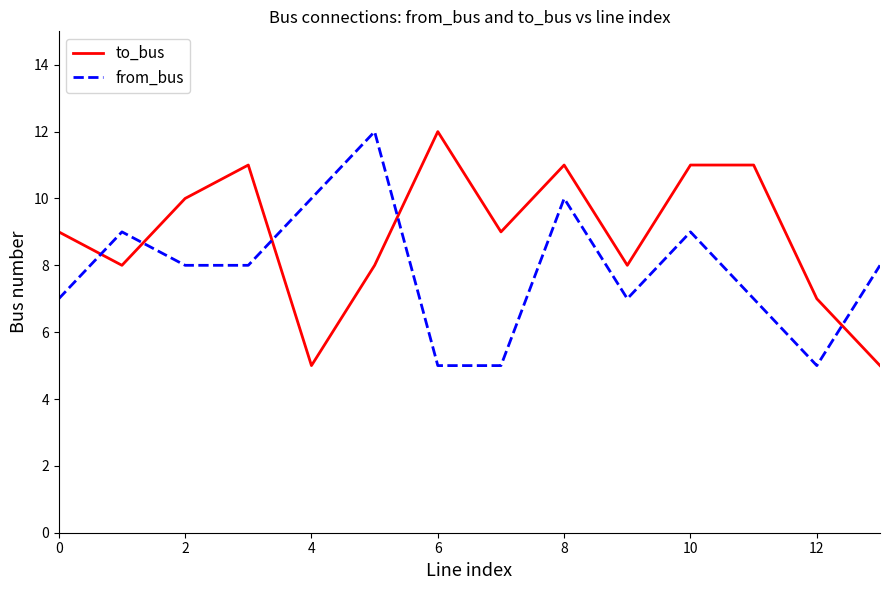

How many interior local peaks does the from_bus series have?

4